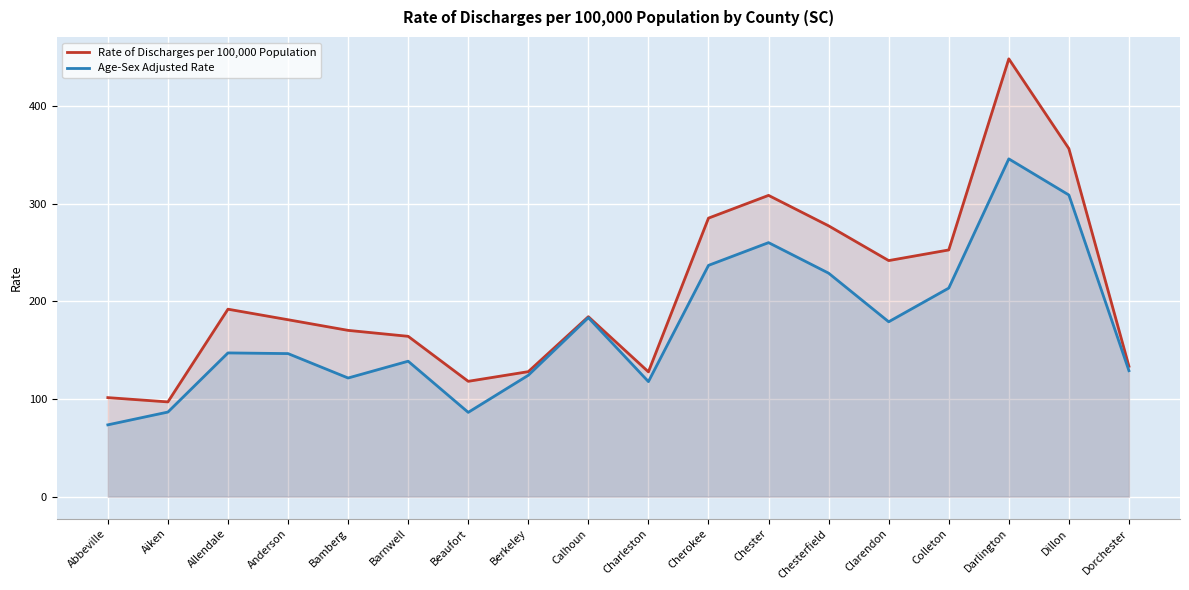

Which category has the highest value in the Age-Sex Adjusted Rate series?

Darlington